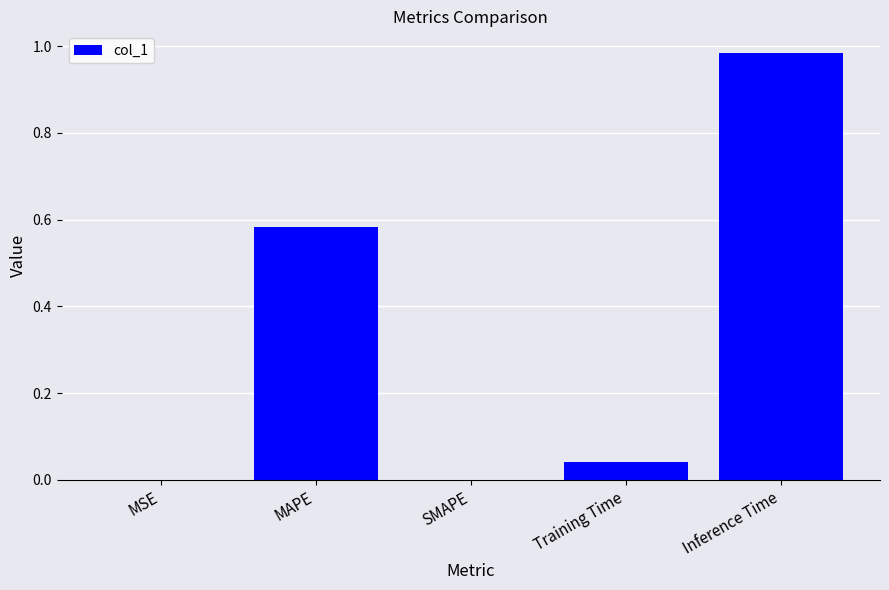

The chart shows a value of 0.5 at SMAPE. True or false?

False